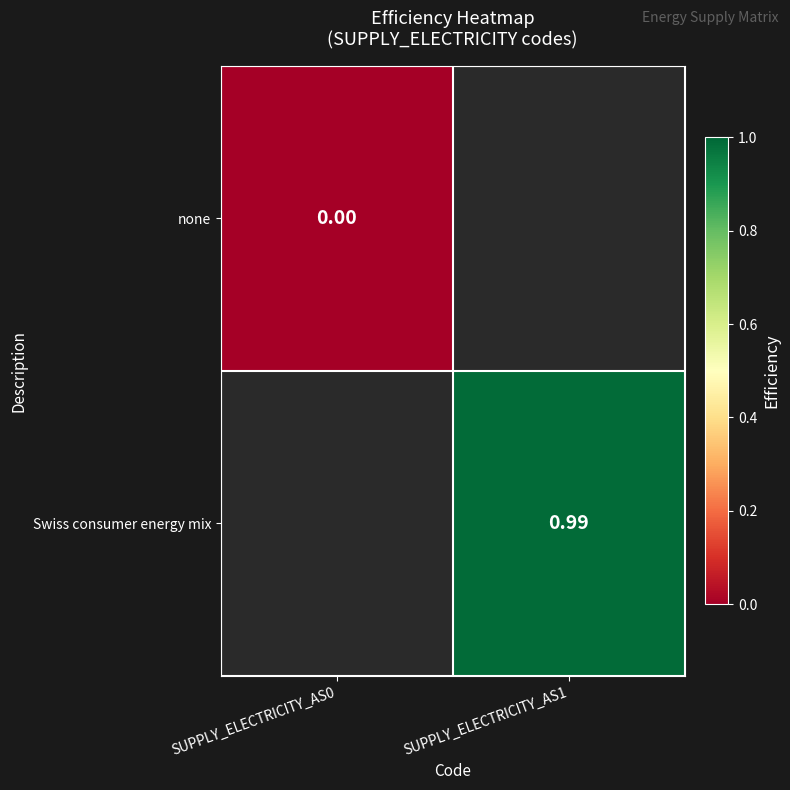

How many data points in Swiss consumer energy mix are above 0?

1